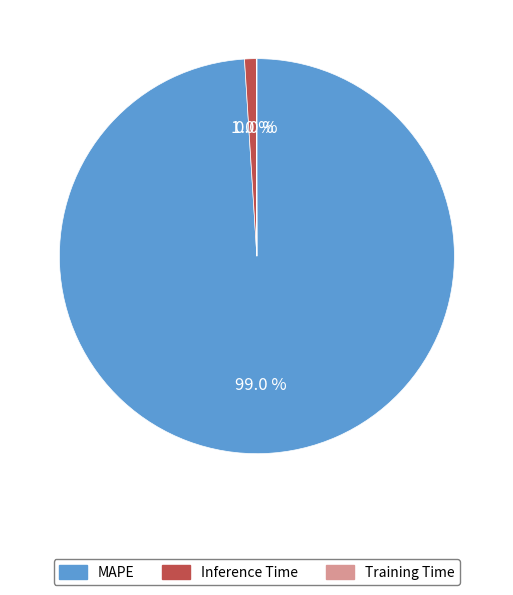

What percentage is the Inference Time slice, to the nearest percent?

1%